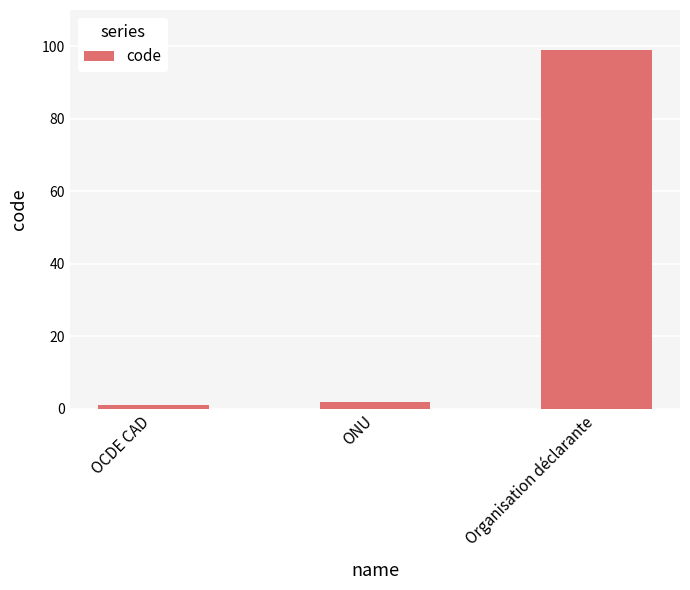

Is it true that the value at Organisation déclarante is 99?

True